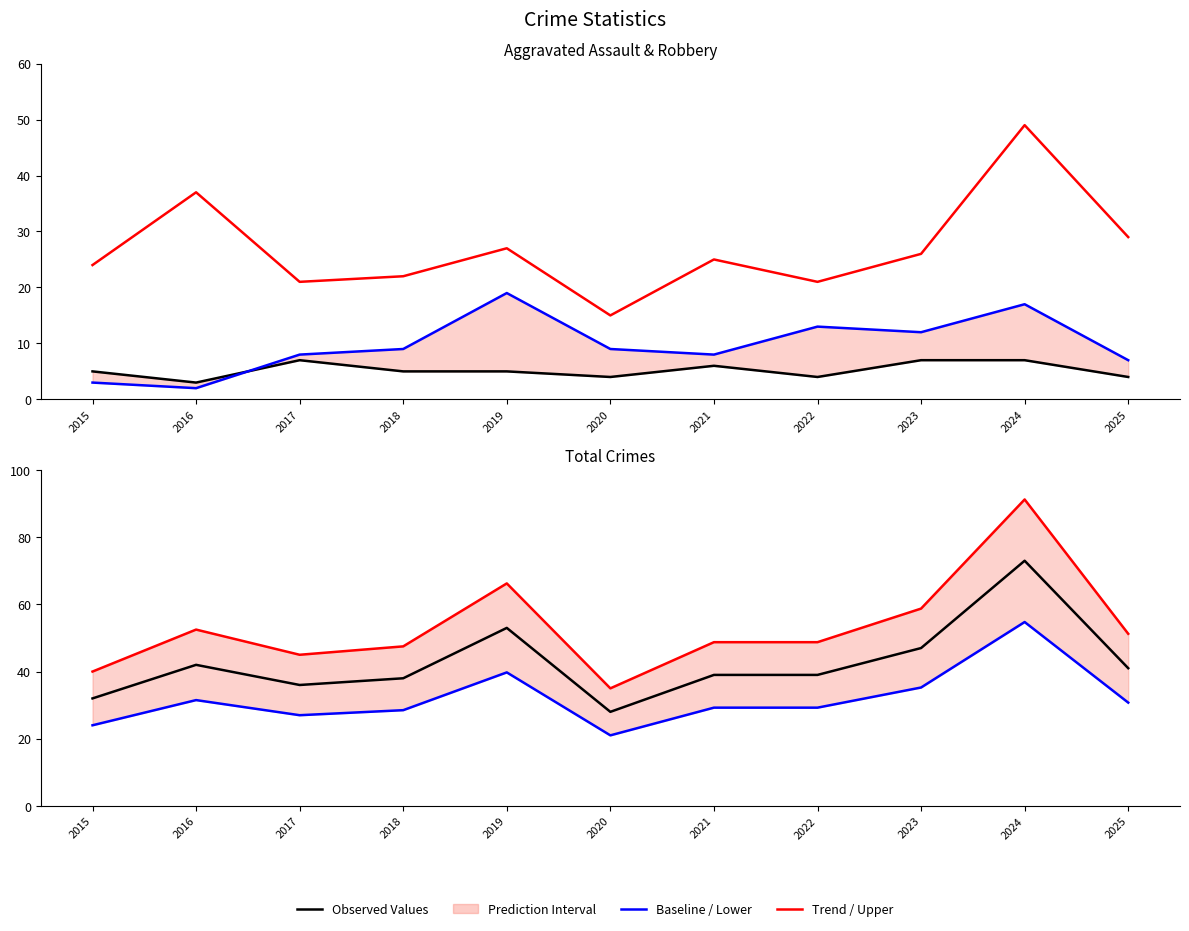

Between 2025 and 2023, which is larger?

2023